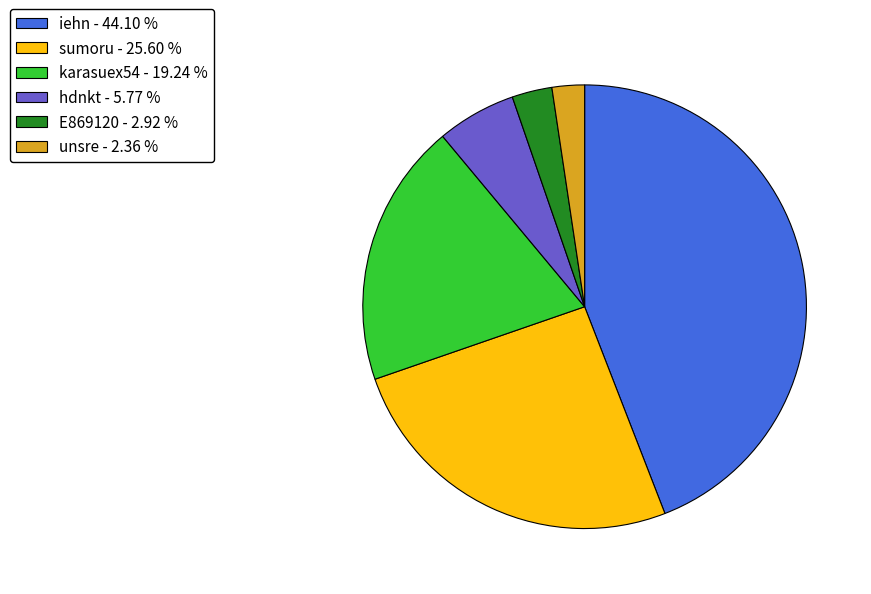

Does any single category account for the majority?

No